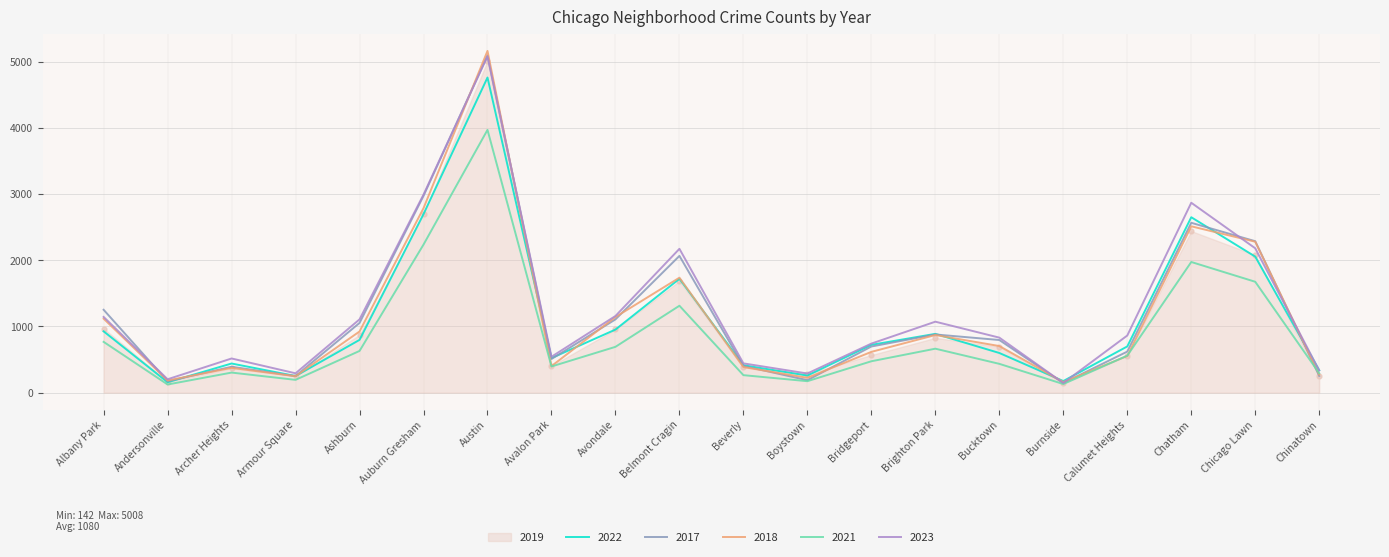

Which series changed the most between Auburn Gresham and Brighton Park?

2017